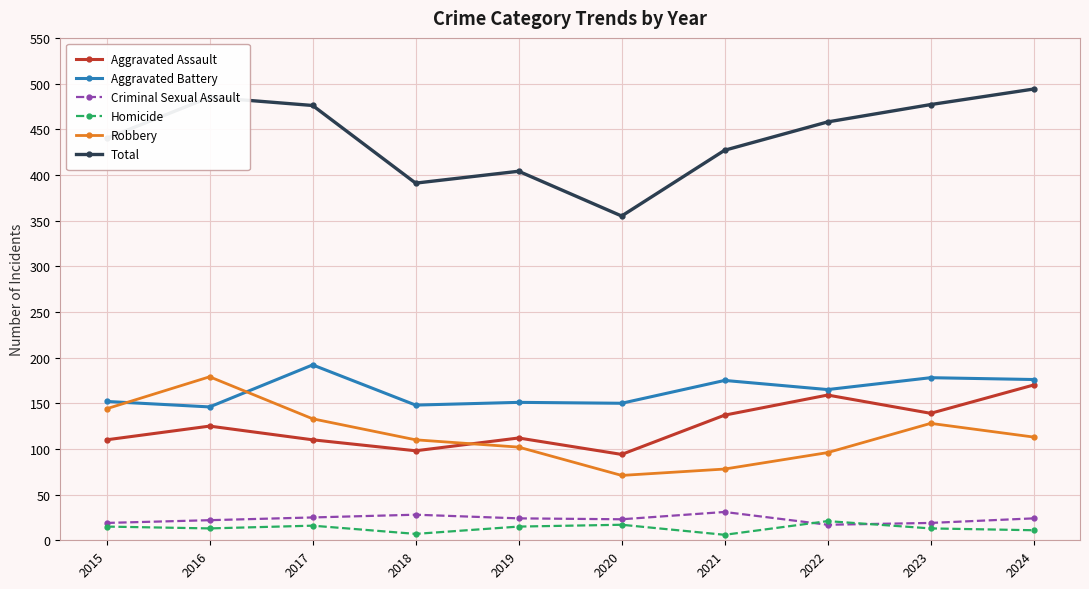

True or false: Homicide has a value of 21 at 2022.

True